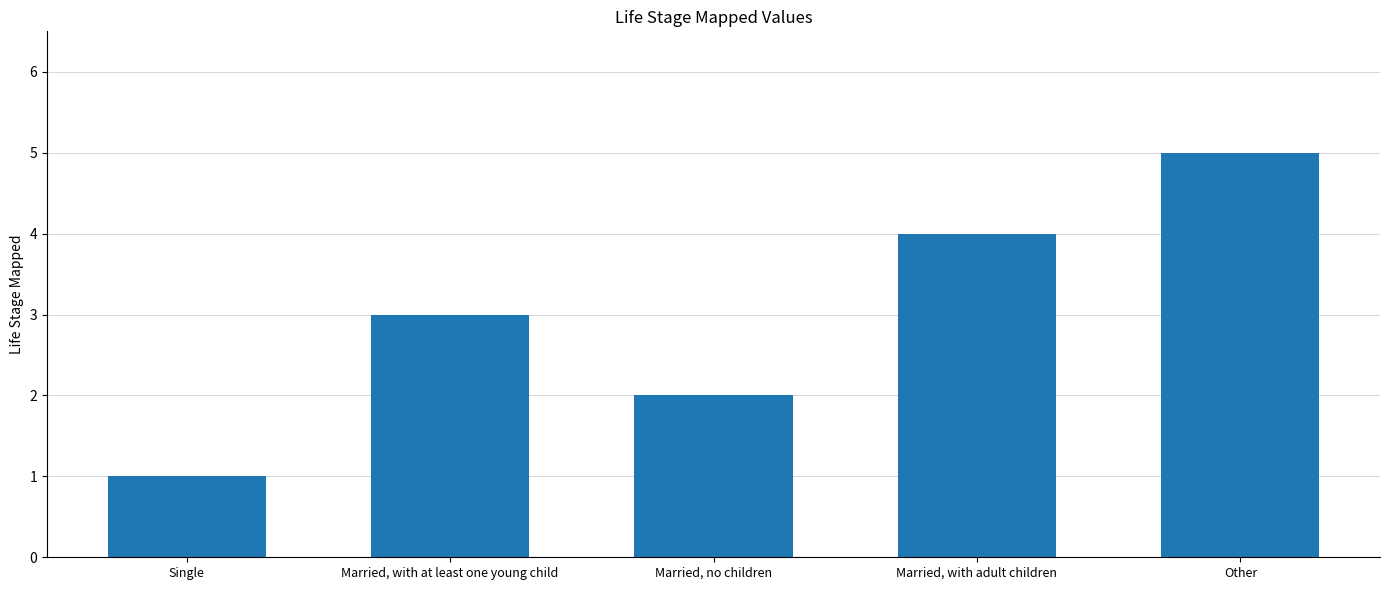

What is the label of the 4th bar from the right?

Married, with at least one young child